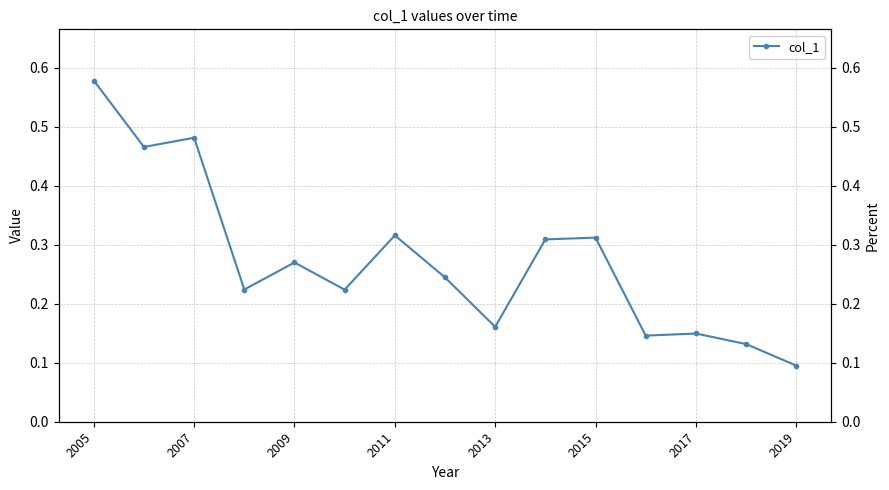

What is the minimum value shown in the chart?

0.1